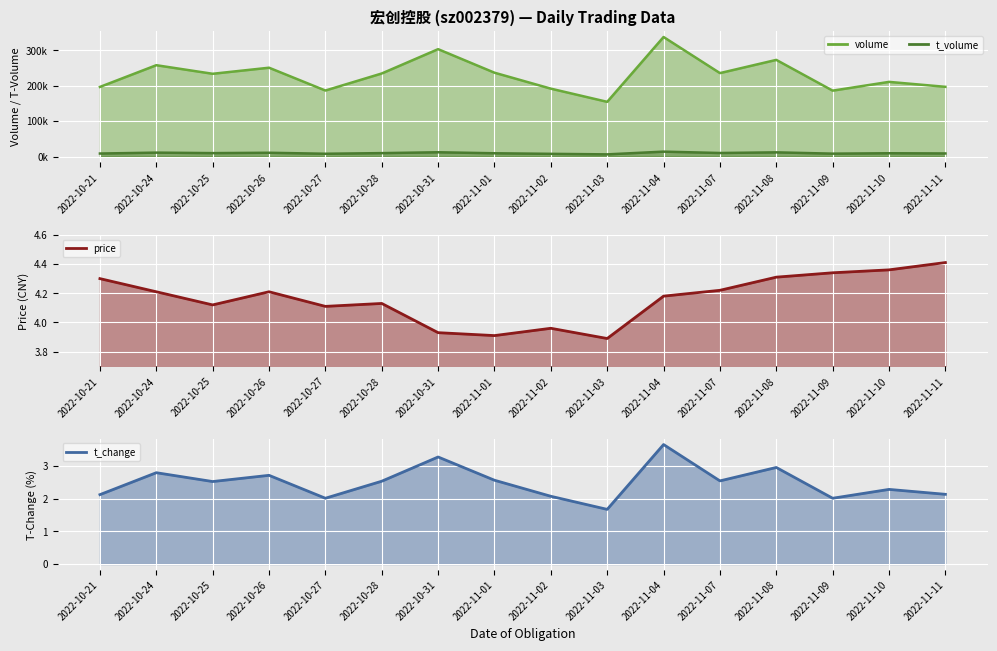

Reading left to right, transcribe all the data shown in this chart.

volume: 2022-10-21=196651.0	2022-10-24=258049.0	2022-10-25=233804.0	2022-10-26=250958.0	2022-10-27=186477.0	2022-10-28=234673.0	2022-10-31=303374.0	2022-11-01=236875.0	2022-11-02=191792.0	2022-11-03=154521.0	2022-11-04=337736.0	2022-11-07=235738.0	2022-11-08=273089.0	2022-11-09=186152.0	2022-11-10=210929.0	2022-11-11=196941.0
t_volume: 2022-10-21=8432.0	2022-10-24=11007.0	2022-10-25=9614.0	2022-10-26=10627.0	2022-10-27=7810.0	2022-10-28=9616.0	2022-10-31=12015.0	2022-11-01=9185.0	2022-11-02=7583.0	2022-11-03=6079.0	2022-11-04=13799.0	2022-11-07=9946.0	2022-11-08=11770.0	2022-11-09=8106.0	2022-11-10=9231.0	2022-11-11=8662.0
price: 2022-10-21=4.3	2022-10-24=4.2	2022-10-25=4.1	2022-10-26=4.2	2022-10-27=4.1	2022-10-28=4.1	2022-10-31=3.9	2022-11-01=3.9	2022-11-02=4.0	2022-11-03=3.9	2022-11-04=4.2	2022-11-07=4.2	2022-11-08=4.3	2022-11-09=4.3	2022-11-10=4.4	2022-11-11=4.4
t_change: 2022-10-21=2.1	2022-10-24=2.8	2022-10-25=2.5	2022-10-26=2.7	2022-10-27=2.0	2022-10-28=2.5	2022-10-31=3.3	2022-11-01=2.6	2022-11-02=2.1	2022-11-03=1.7	2022-11-04=3.6	2022-11-07=2.5	2022-11-08=3.0	2022-11-09=2.0	2022-11-10=2.3	2022-11-11=2.1